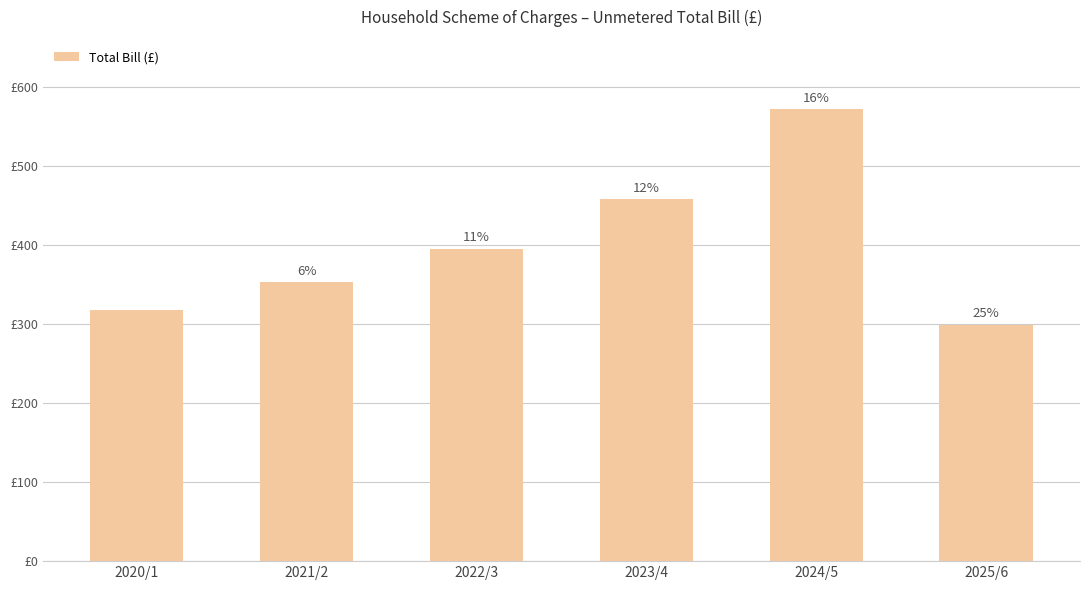

What is the difference between the maximum and minimum values?

272.8